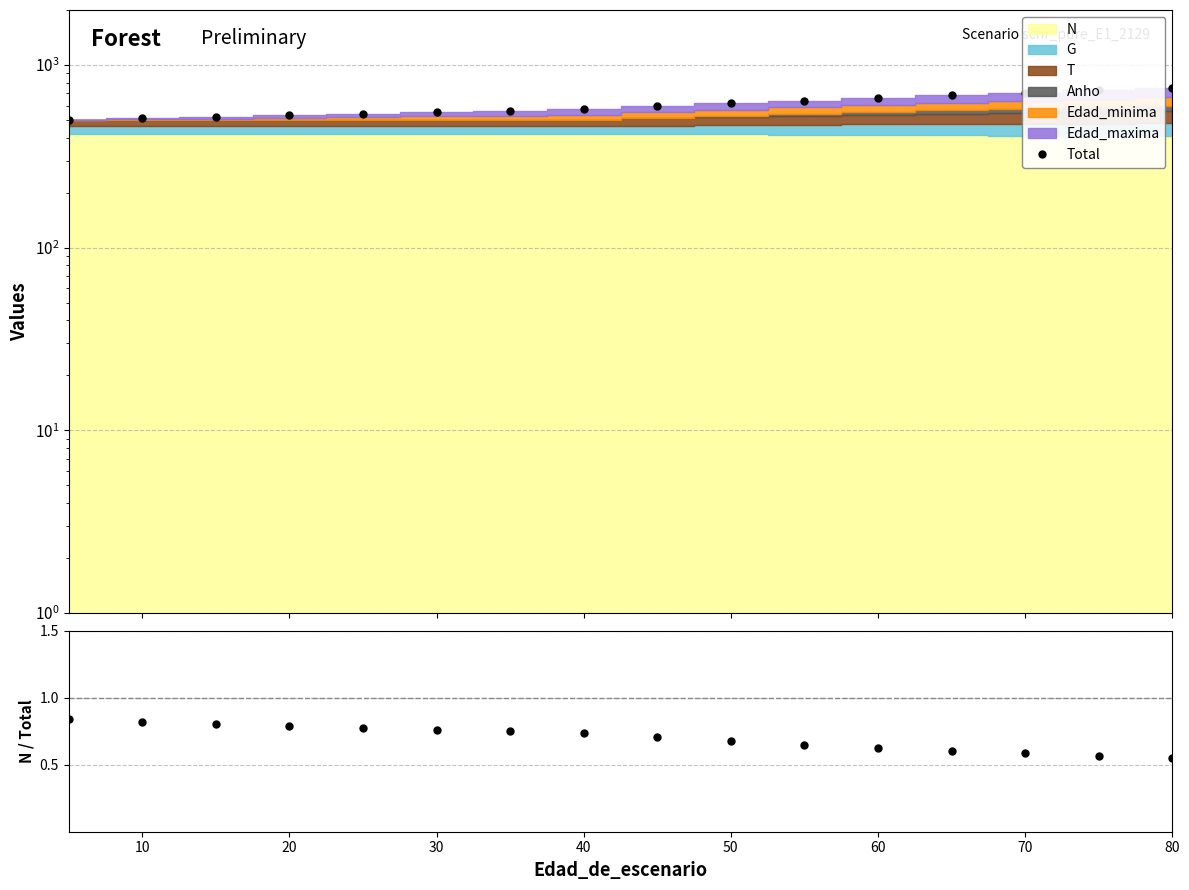

Is the value of Total at 9 greater than the value of N/Total at 60?

Yes